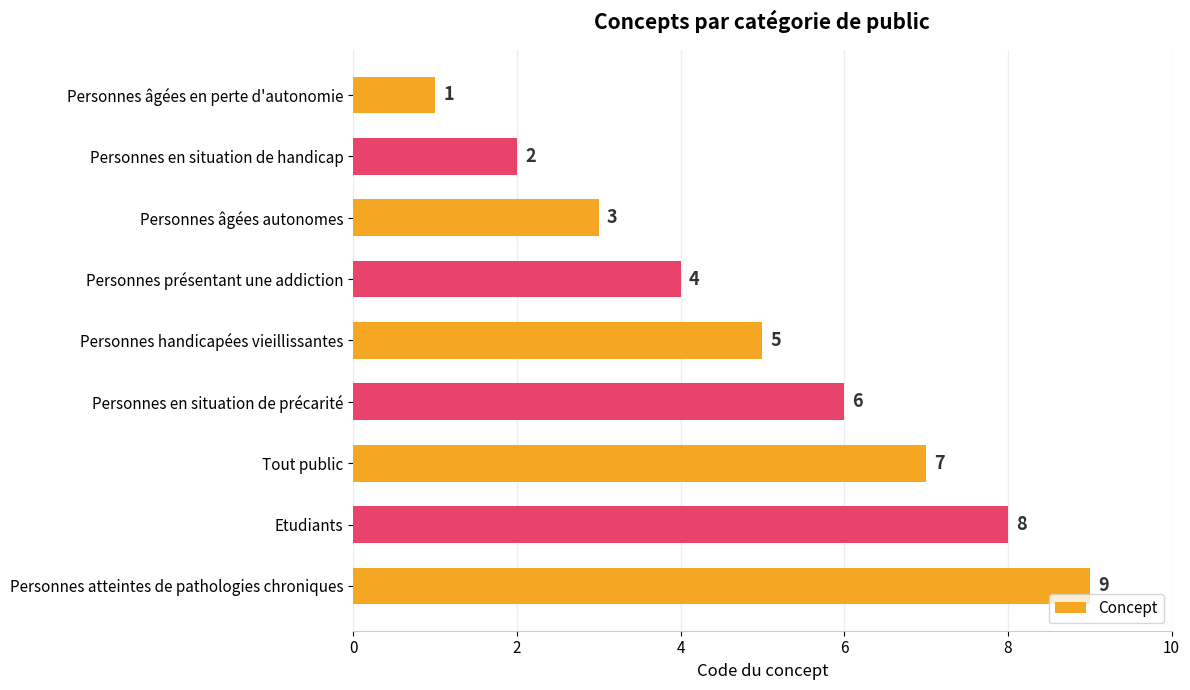

What is the difference between the maximum and minimum values?

8